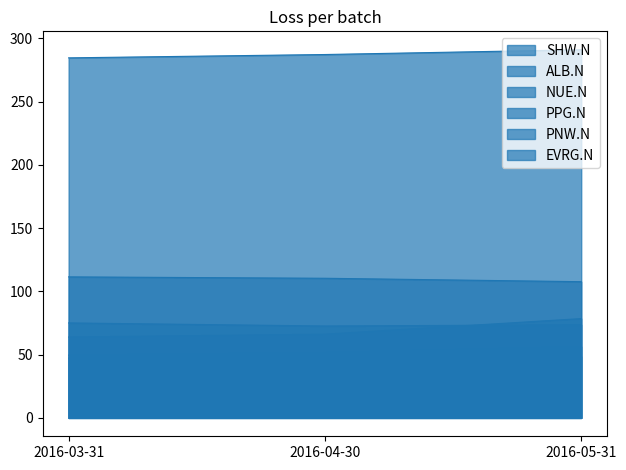

What is the label of the 2nd point from the left?

2016-04-30